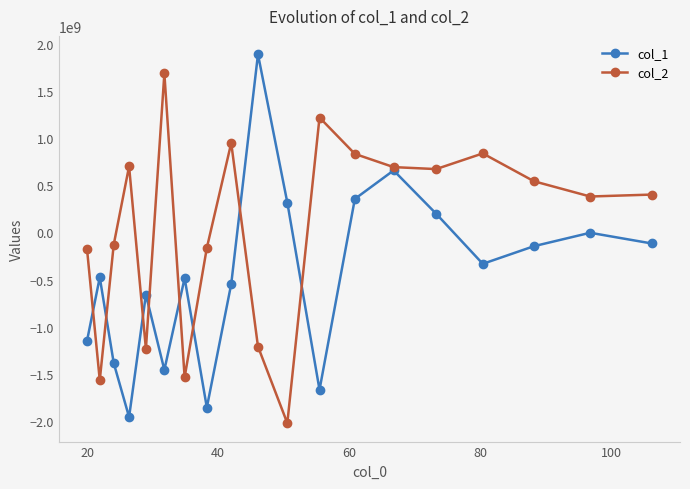

What is the value of the col_2 point at the 2nd from the left?

-1566885499.2